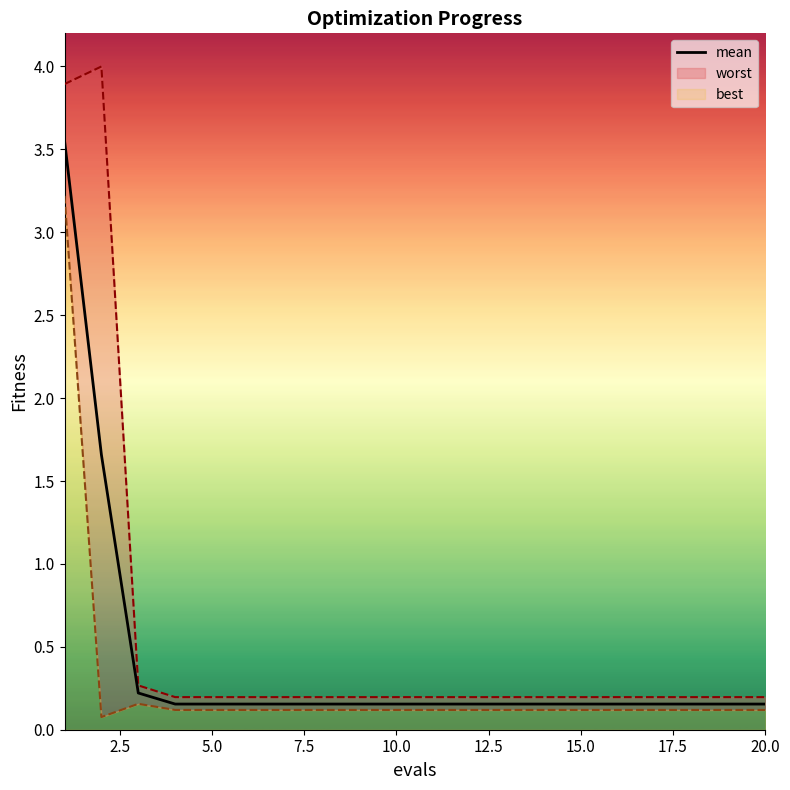

At how many categories does at least one series exceed 1?

2